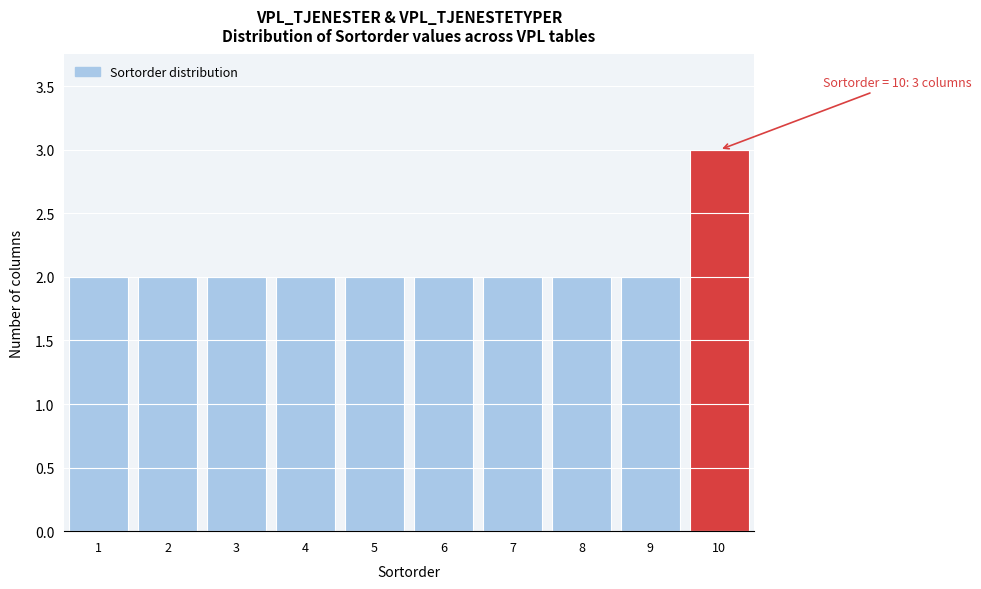

Reading left to right, transcribe all the data shown in this chart.

2	2	2	2	2	2	2	2	2	3